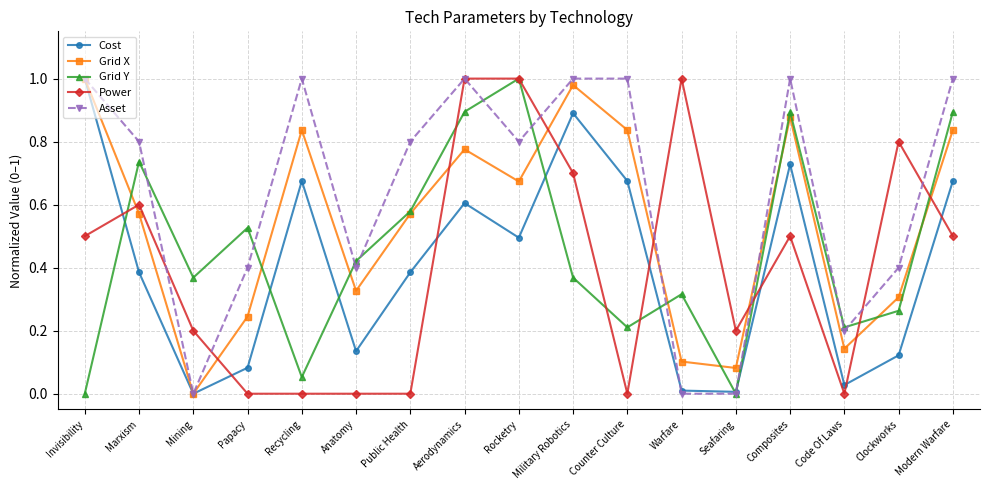

The value of Power at Clockworks is 0.4. True or false?

False